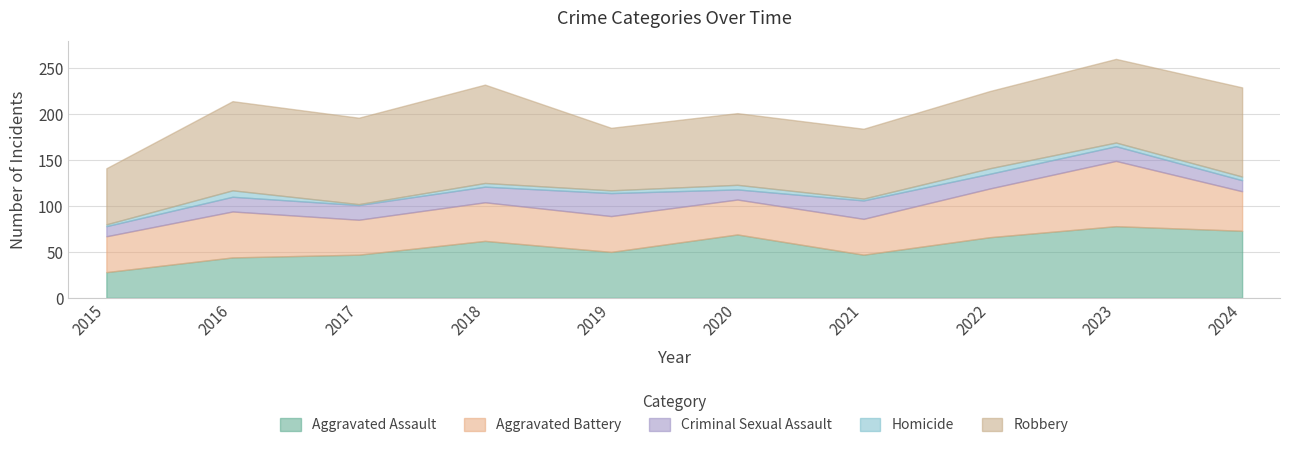

What is the difference between the maximum and minimum values in the Aggravated Battery series?

33